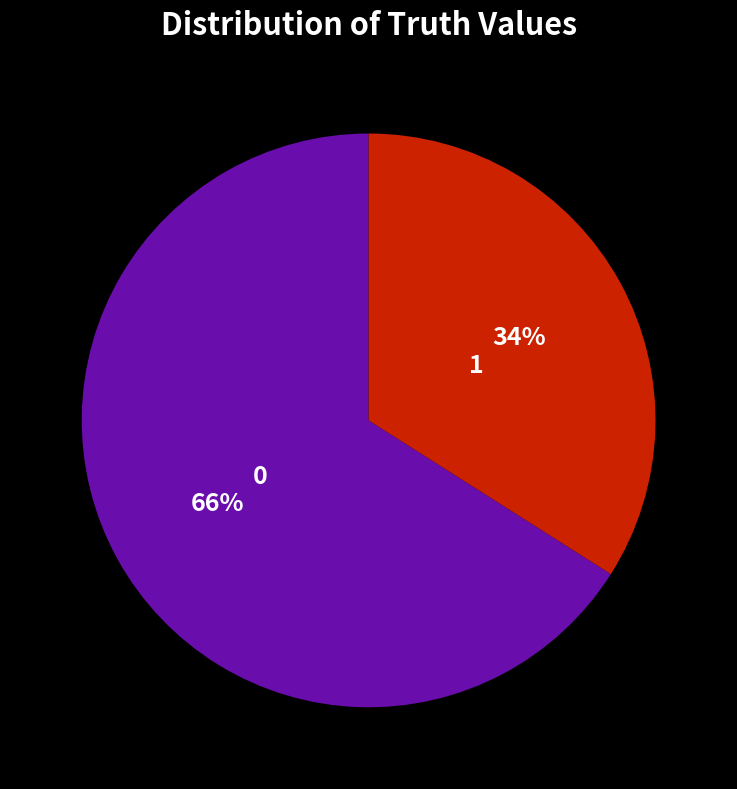

Do 0 and 1 together represent more than half of the pie?

Yes